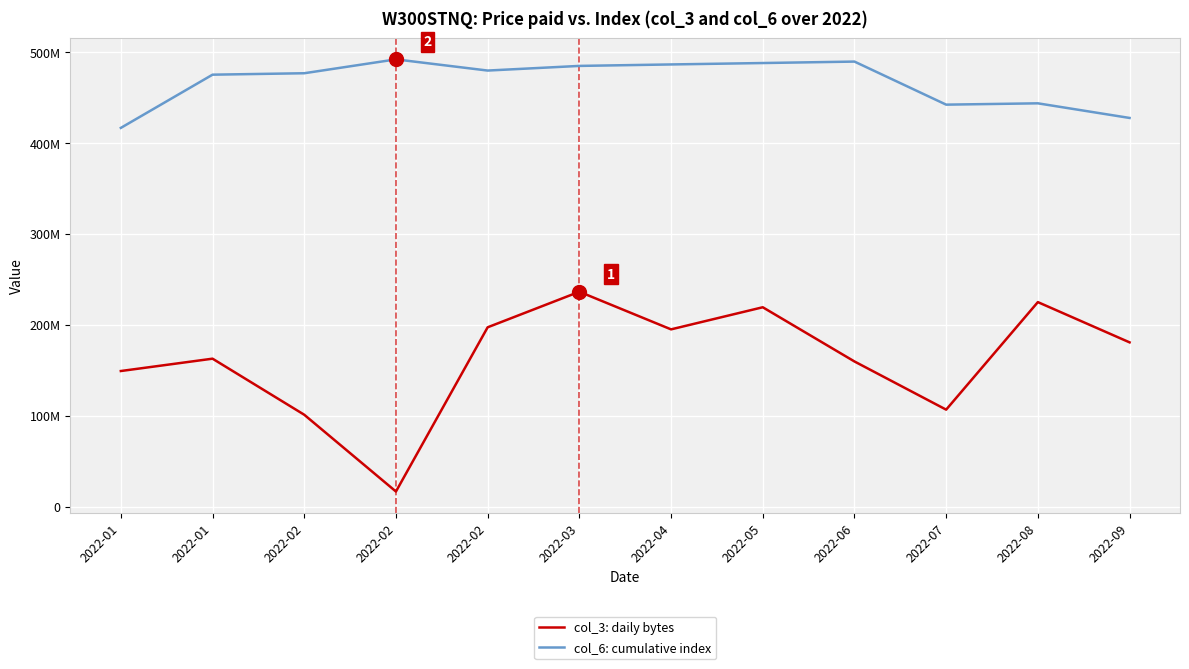

Which series changed the most between 2022-04 and 2022-06?

col_3: daily bytes